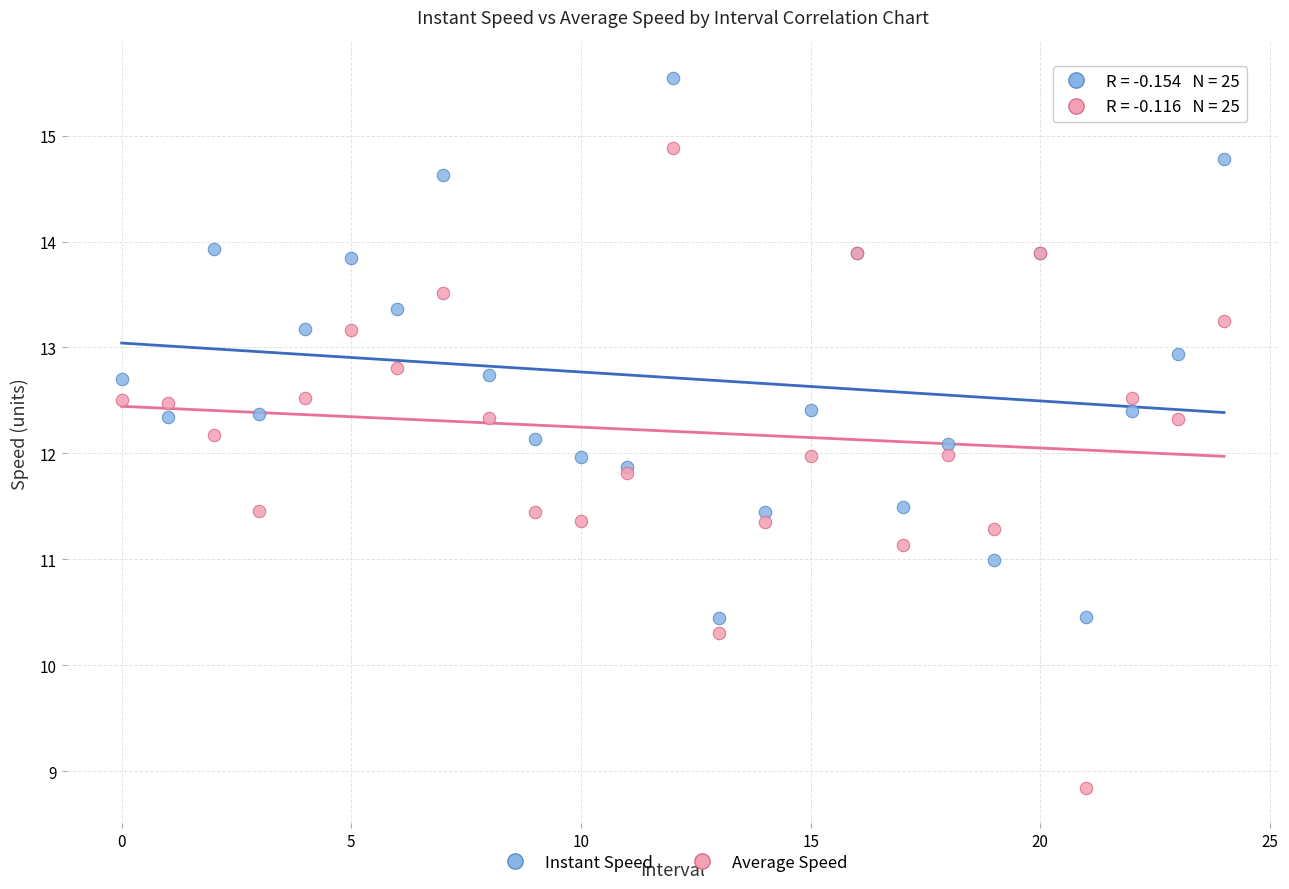

Which series reaches the maximum Y coordinate?

Instant Speed